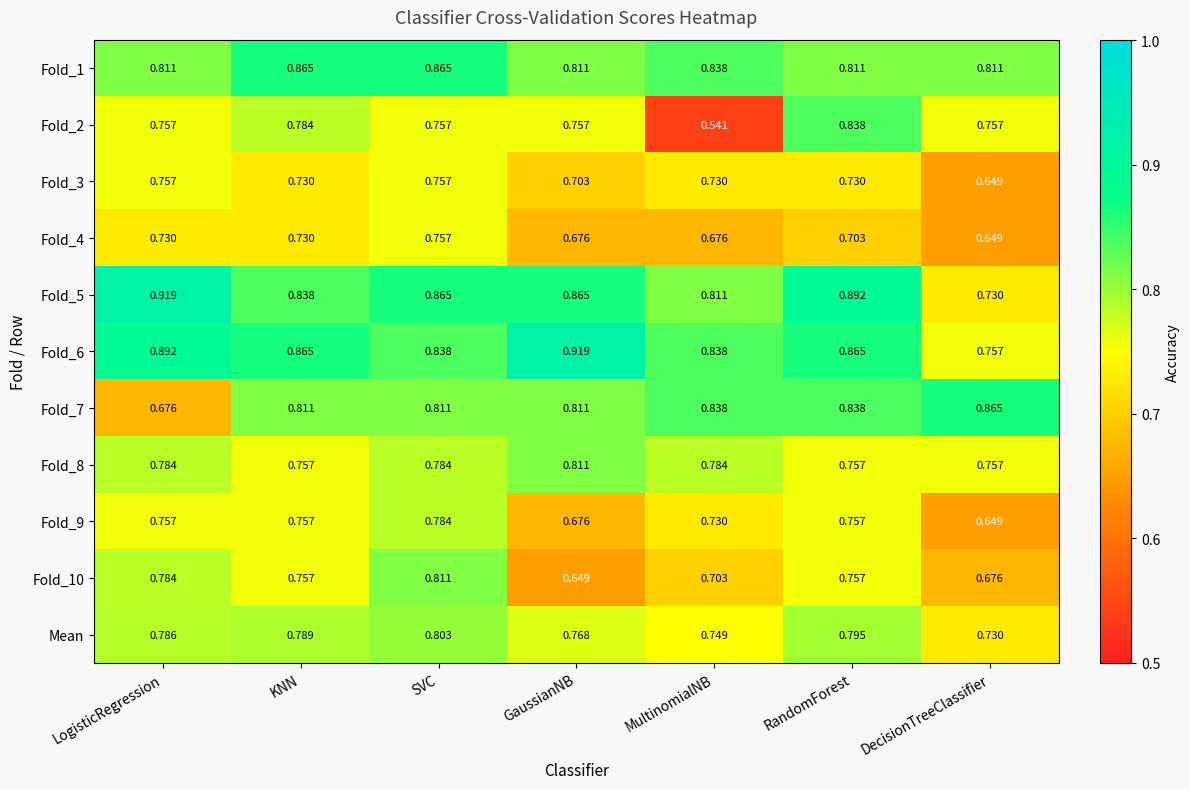

Which category has the lowest value in the Fold_7 series?

LogisticRegression